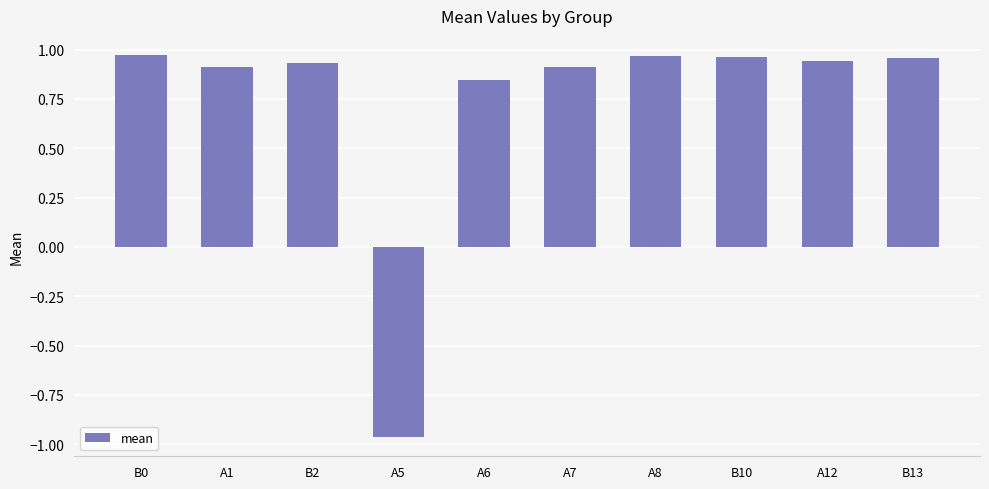

How many data points are above 0?

9